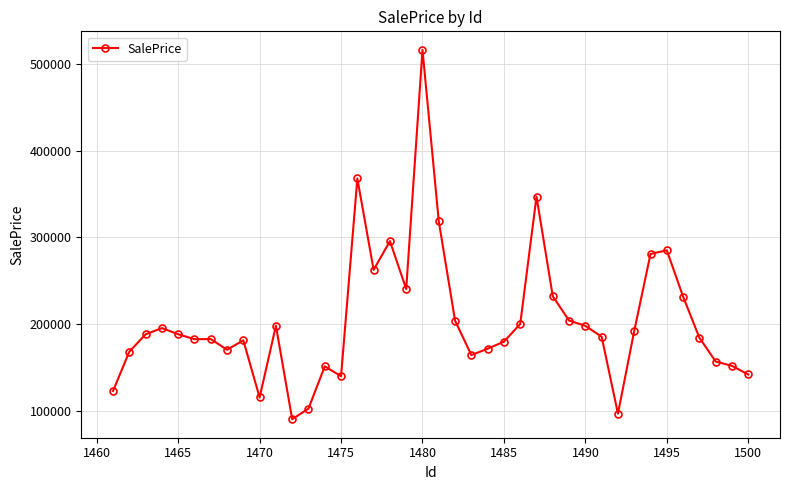

What is the sum of all values?

8183199.1